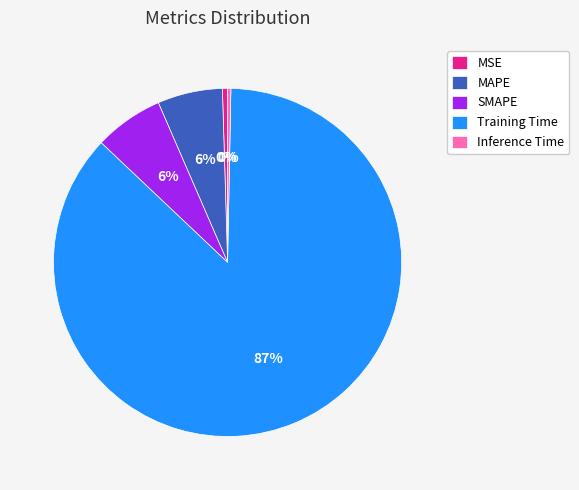

True or false: SMAPE accounts for 6% of the total.

True